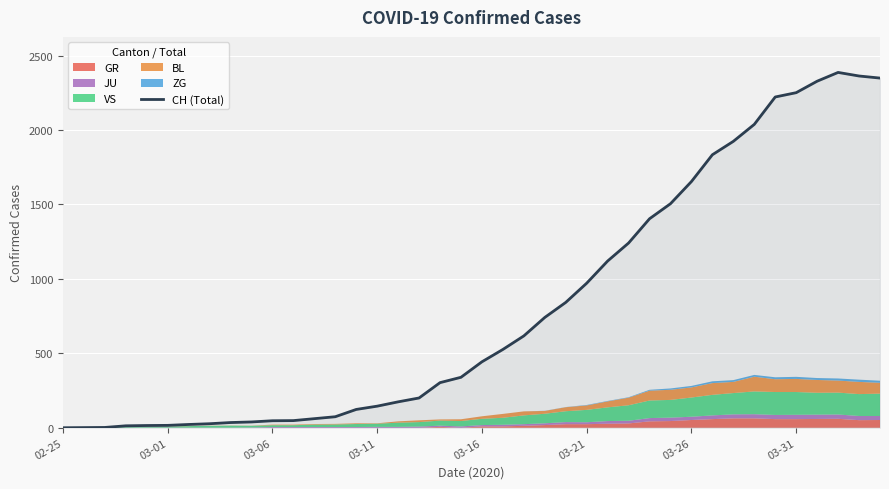

How many lines are shown in the chart?

1